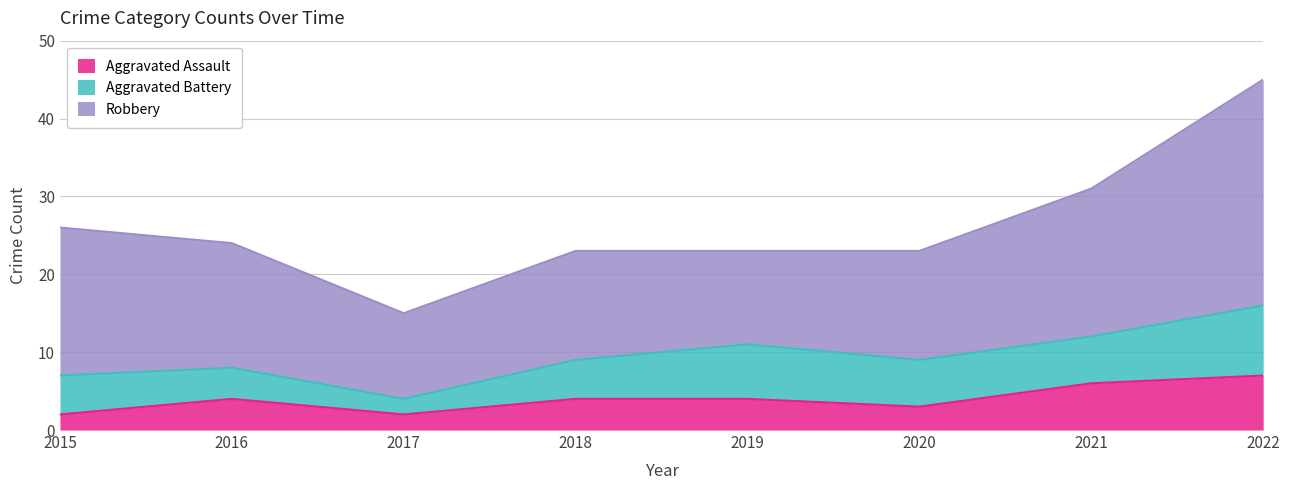

At which category does Aggravated Battery reach its first local valley?

2017